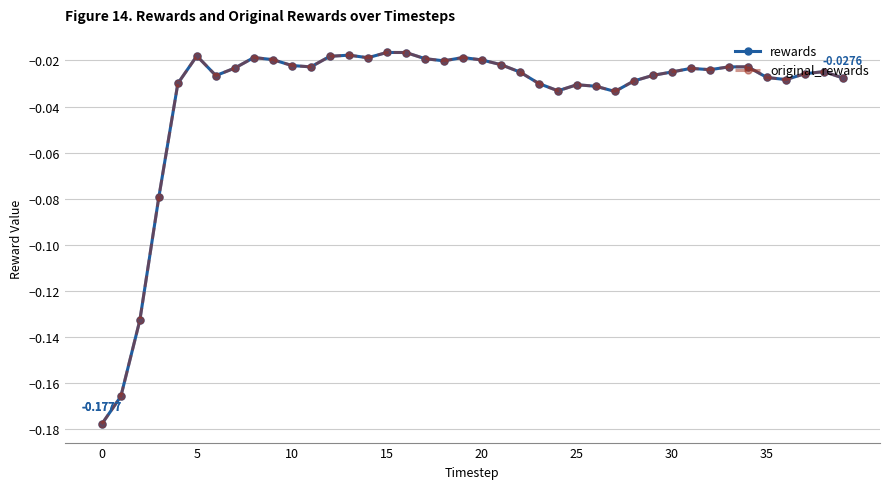

Is this an area chart (filled region under the line)?

No